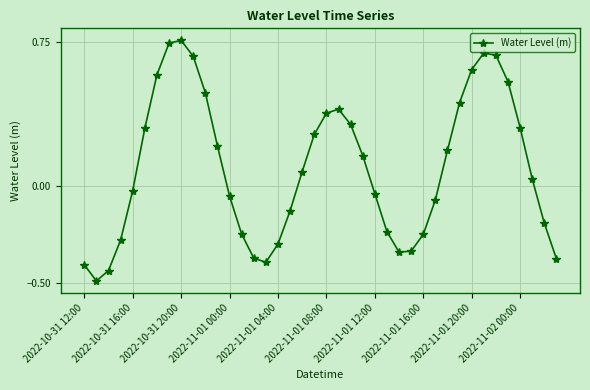

What is the sum of all values?

3.9